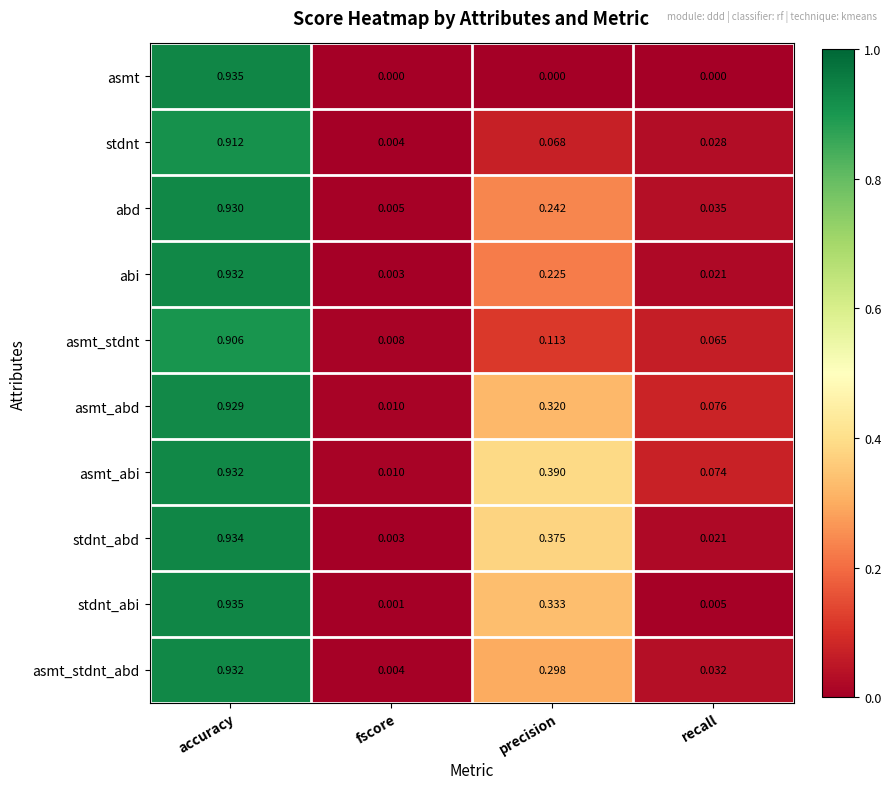

At which label does abd reach its minimum?

fscore